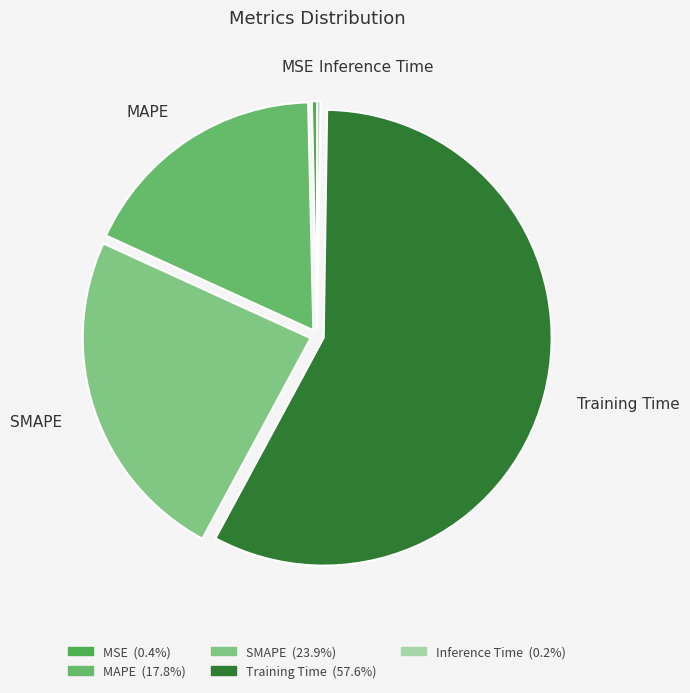

Which slice is the largest?

Training Time